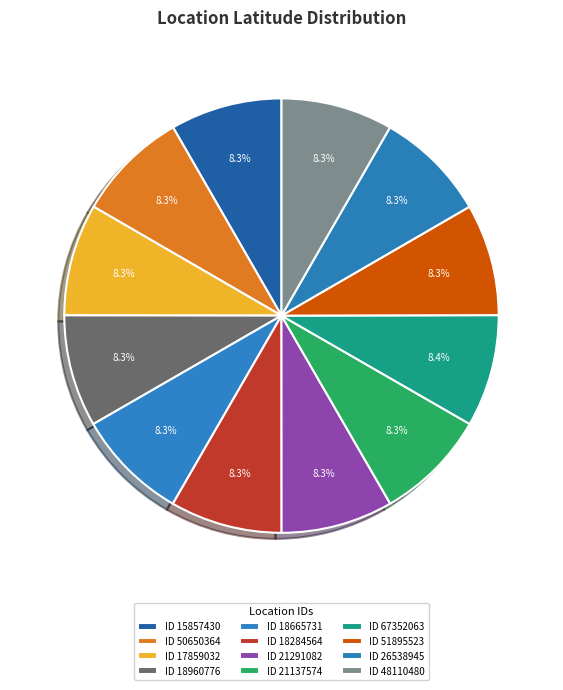

How many slices are in this pie chart?

12